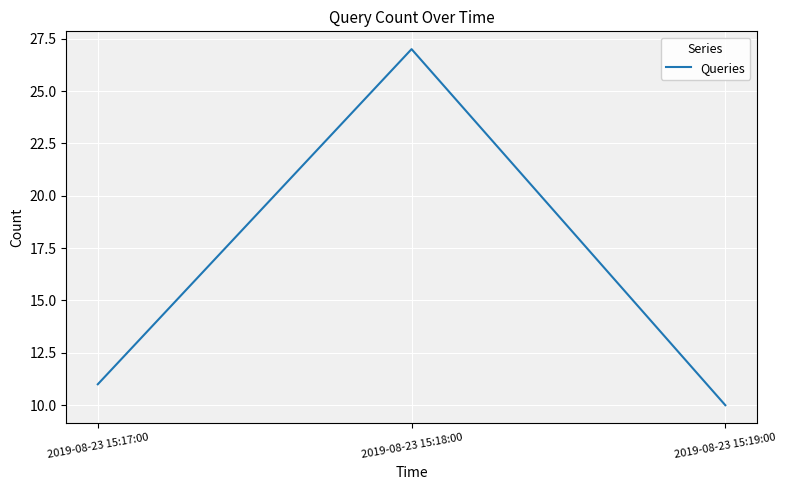

The chart shows a value of 11 at 2019-08-23 15:17:00. True or false?

True